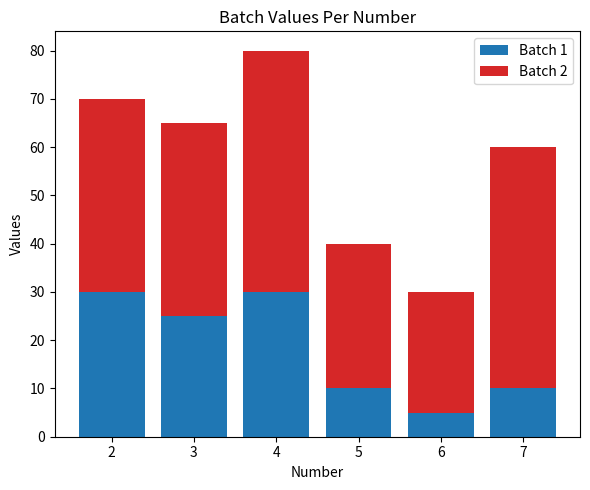

What is the highest value of the Batch 1 series?

30